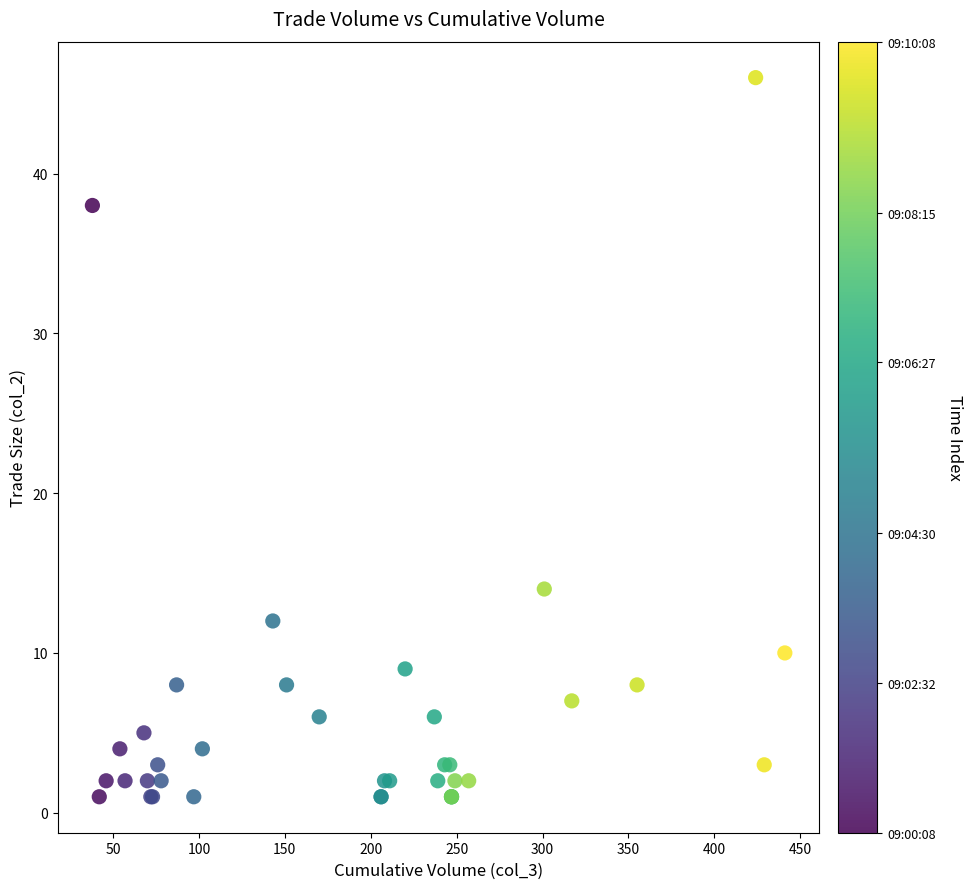

What Y value in the scatter plot is closest to 23?

14